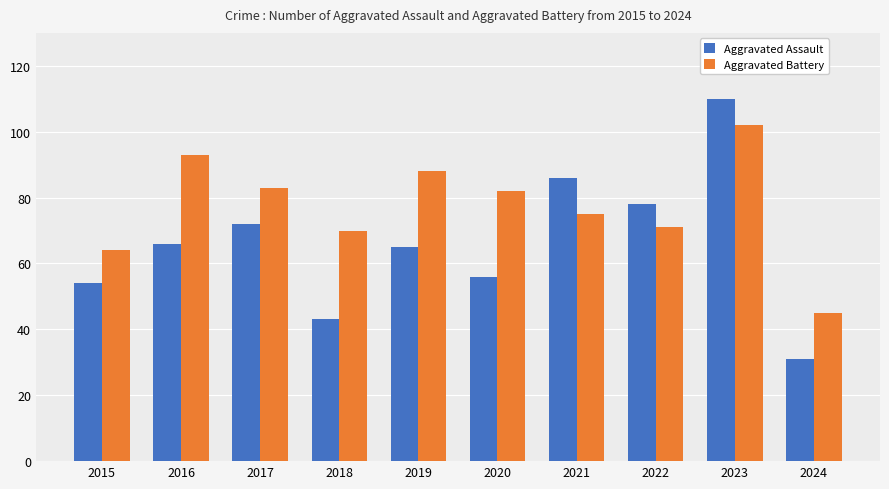

Reading right to left, extract all data points from this chart.

Aggravated Assault: 2024=31	2023=110	2022=78	2021=86	2020=56	2019=65	2018=43	2017=72	2016=66	2015=54
Aggravated Battery: 2024=45	2023=102	2022=71	2021=75	2020=82	2019=88	2018=70	2017=83	2016=93	2015=64